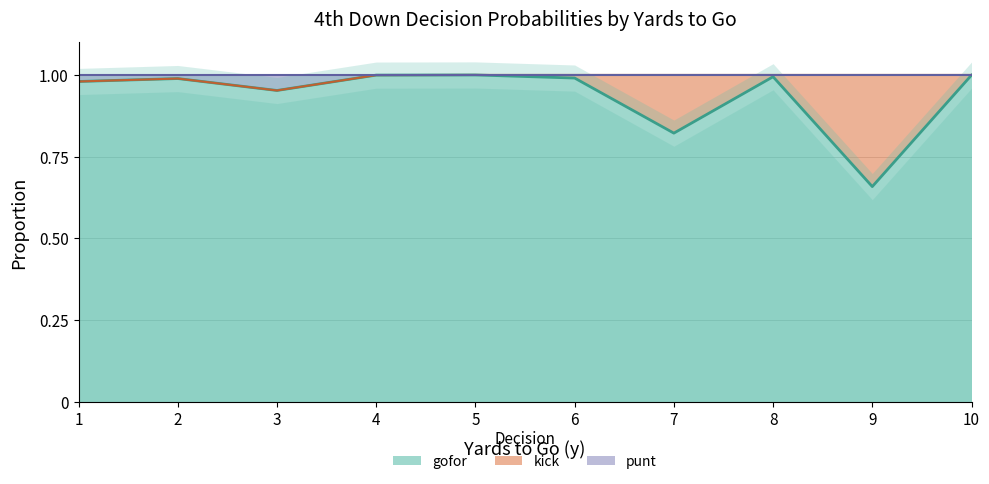

Is the value of punt at 8 greater than the value of kick at 10?

Yes